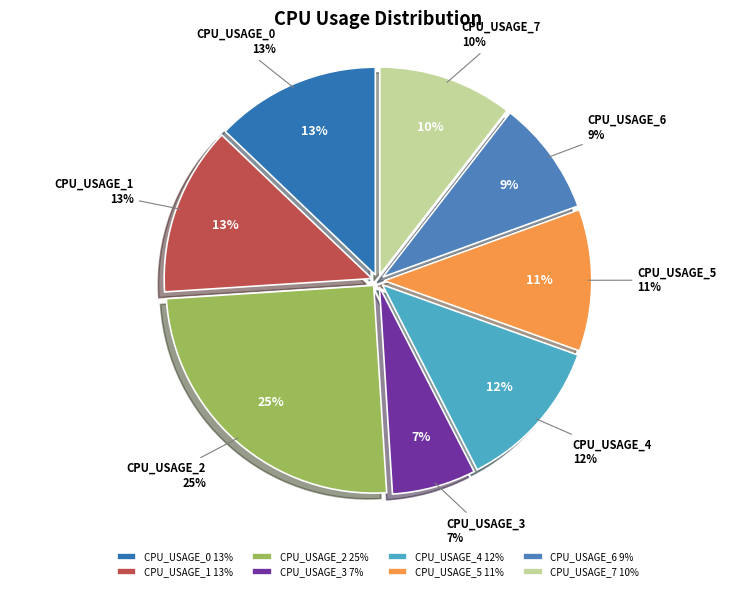

Is the sum of CPU_USAGE_5 and CPU_USAGE_3 greater than half?

No